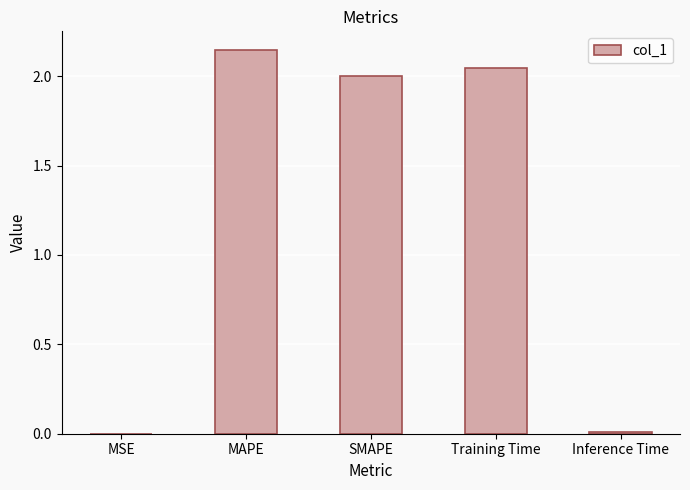

Which category has the highest value across all series?

MAPE